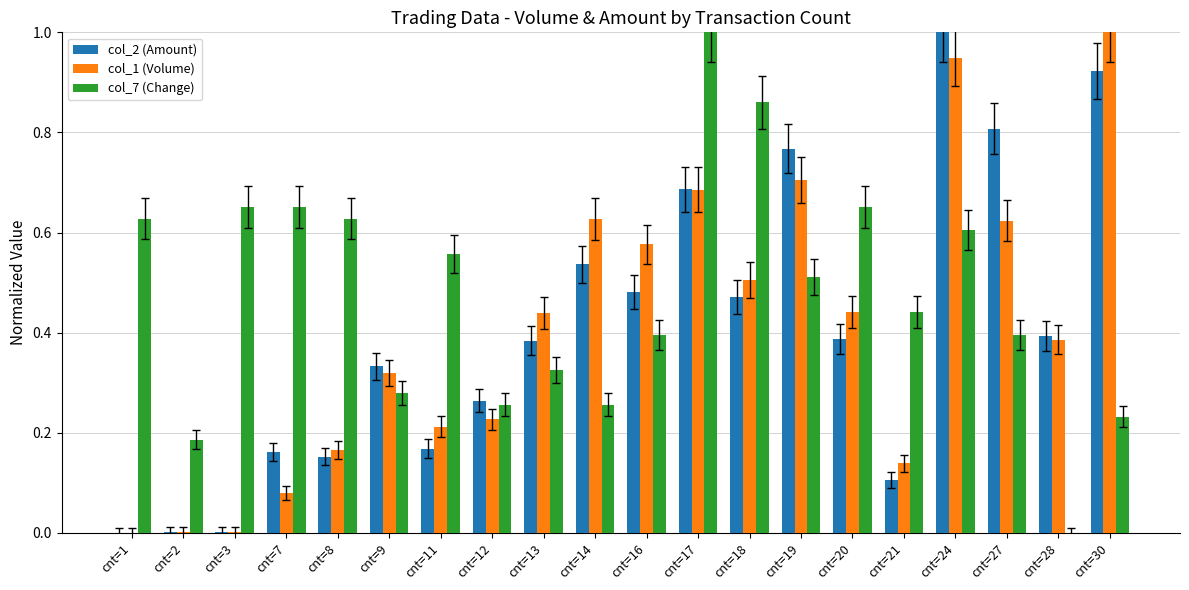

What is the sum of all col_1 (Volume) values?

8.1